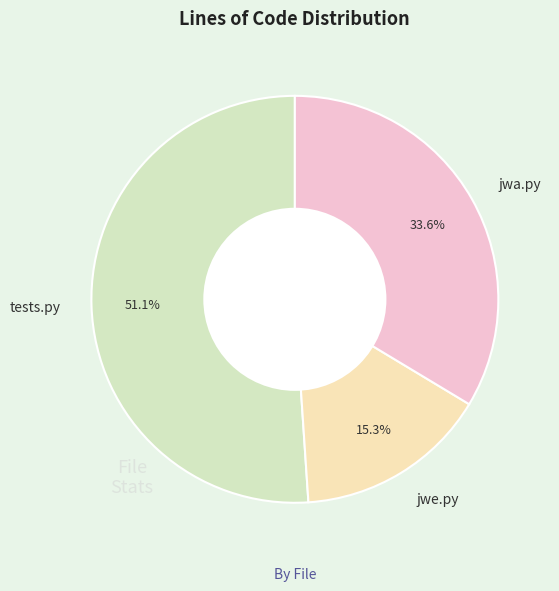

Combined, what portion of the pie is jwa.py and tests.py?

84.7%